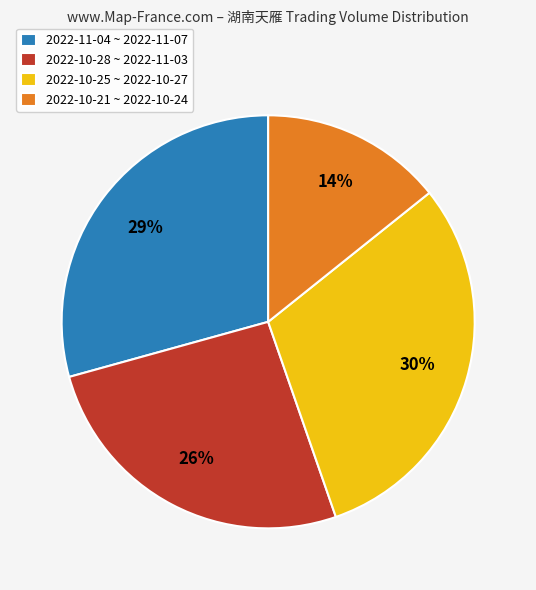

What percentage is the 2022-10-21 ~ 2022-10-24 slice, to the nearest percent?

14%